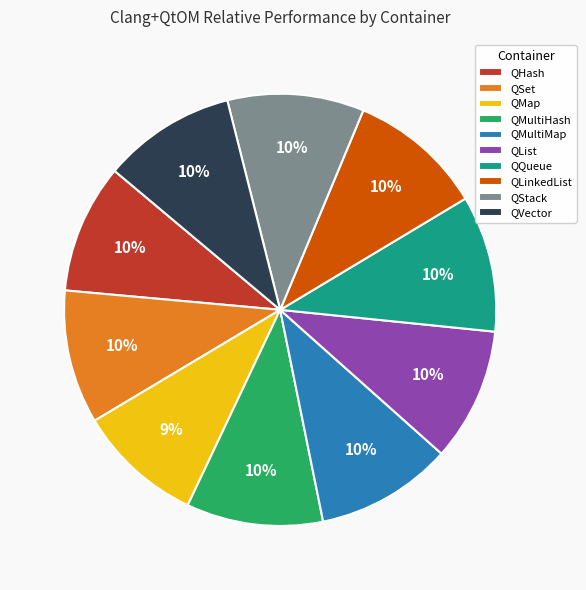

Count the number of slices in the pie.

10